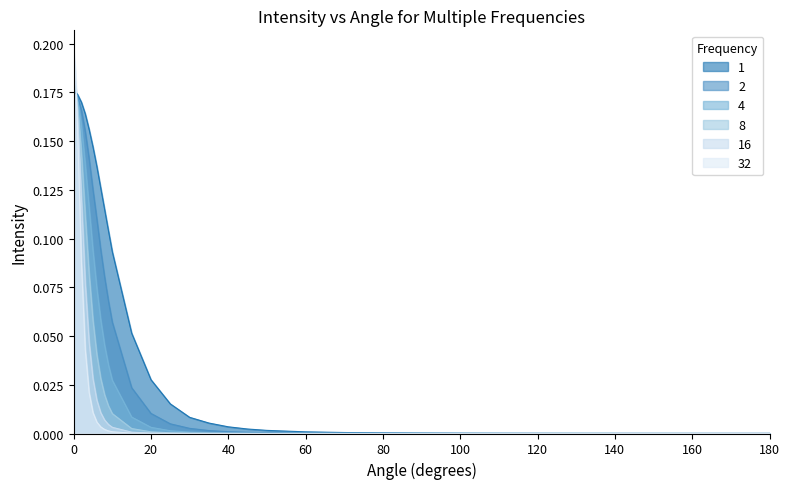

What is the spread (max minus min) of values at 2?

0.1